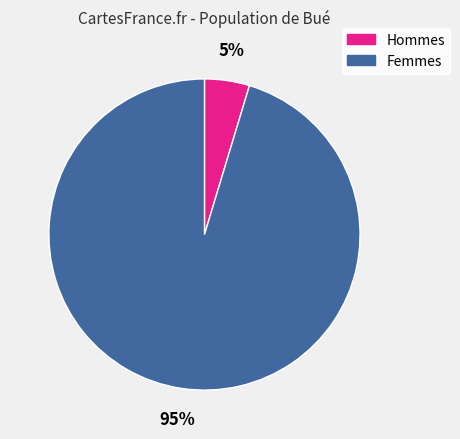

Count the number of slices in the pie.

2